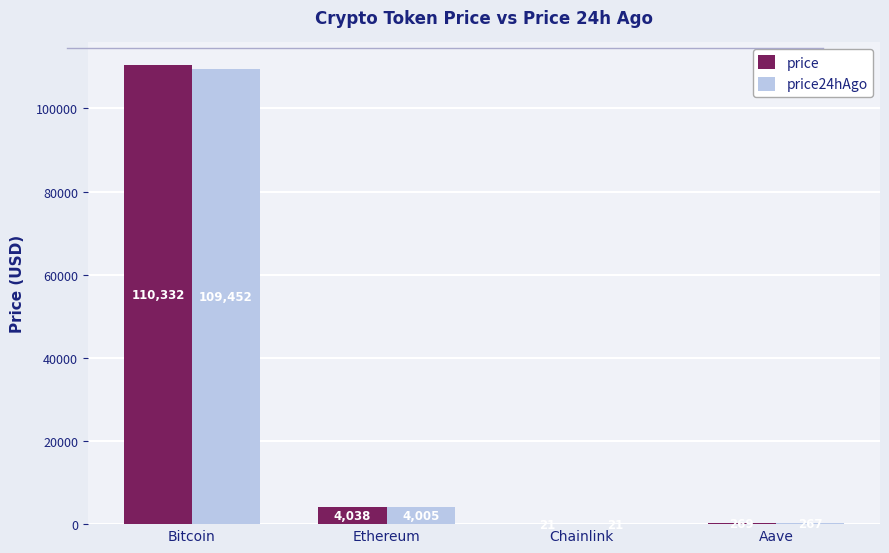

Is the value of price at Ethereum greater than the value of price24hAgo at Bitcoin?

No